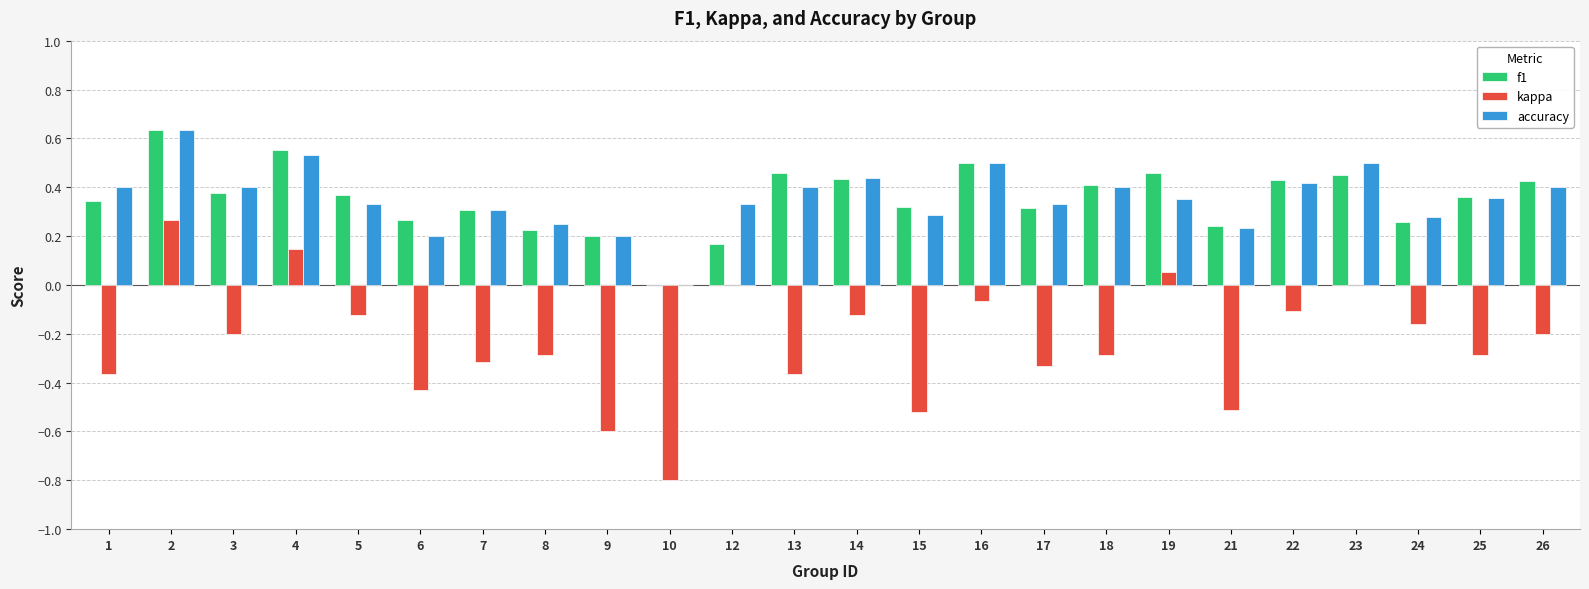

What is the sum of the kappa values at 15 and 6?

-1.0